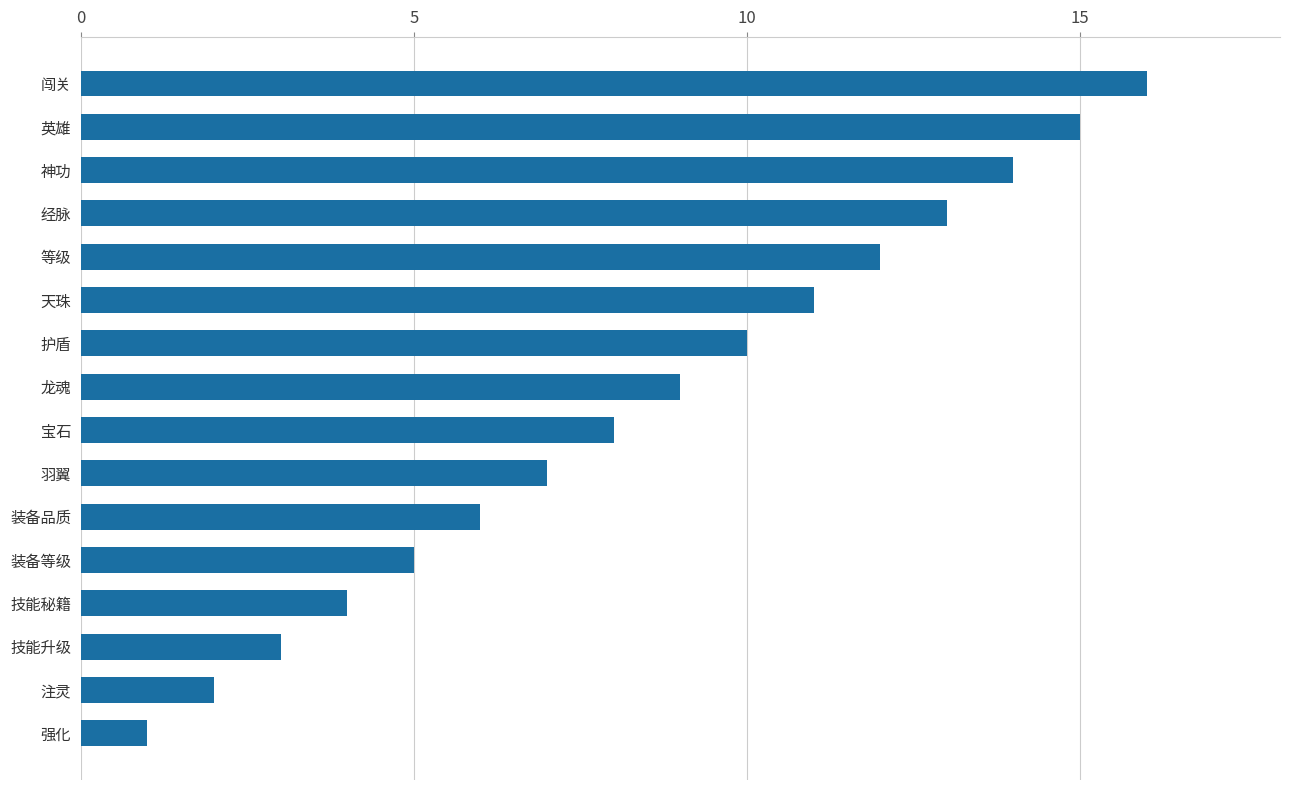

The chart shows a value of 5 at 装备等级. True or false?

True